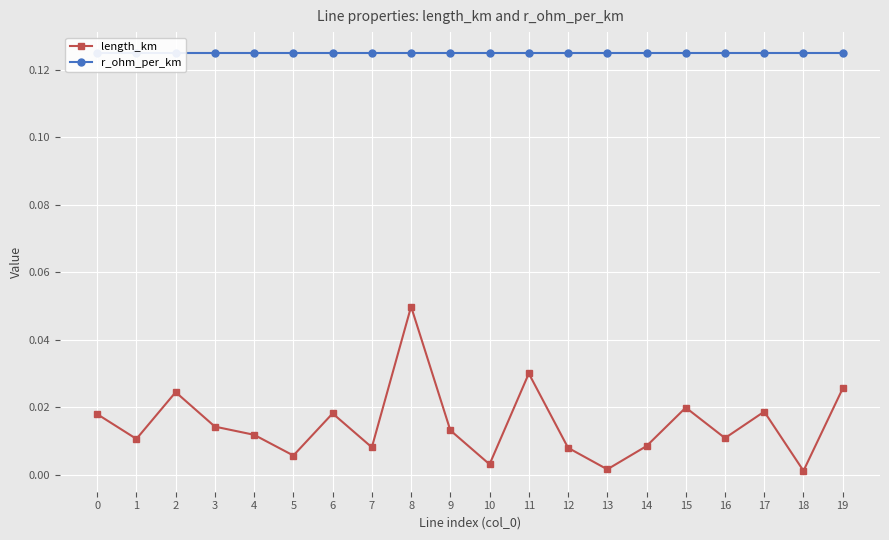

What value does the r_ohm_per_km series have at 11?

0.1